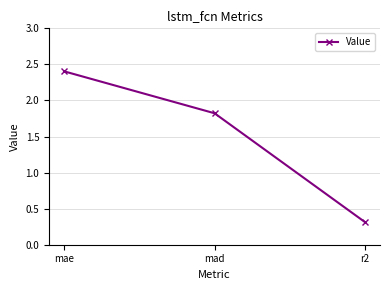

What is the label of the 3rd point from the left?

r2